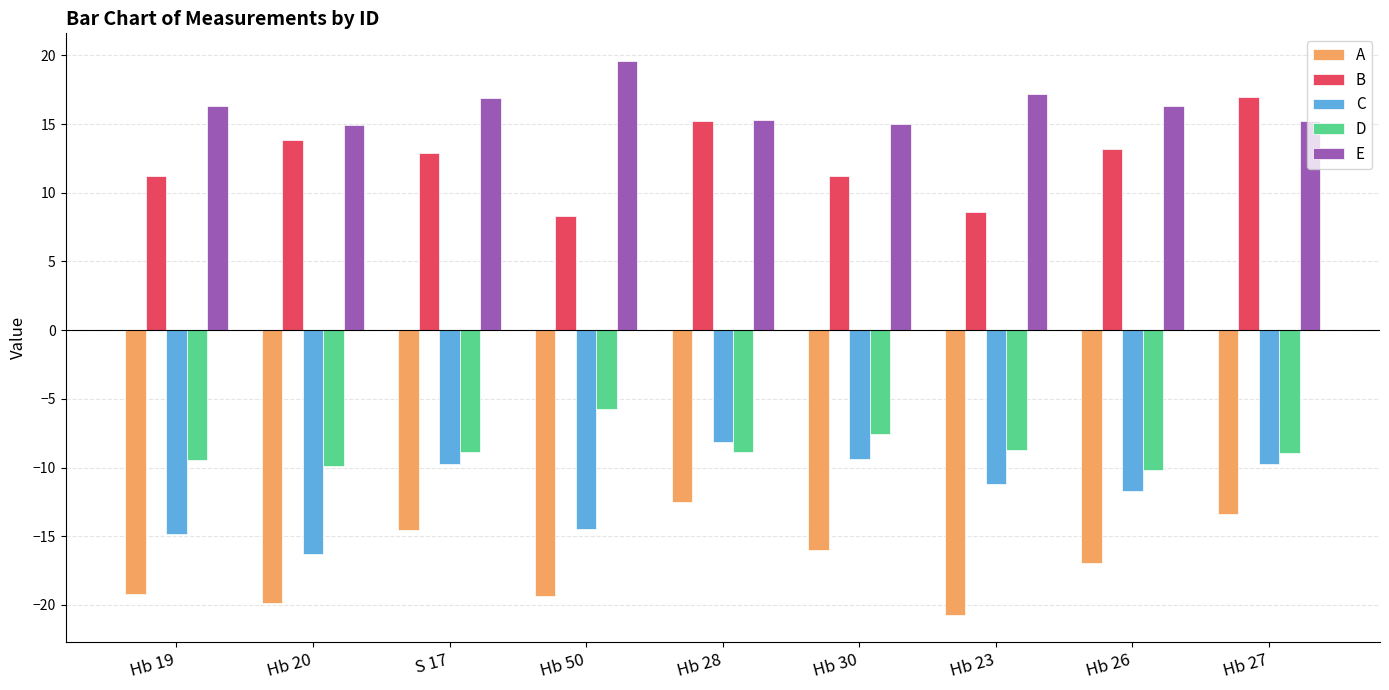

What position from the left is Hb 30?

6